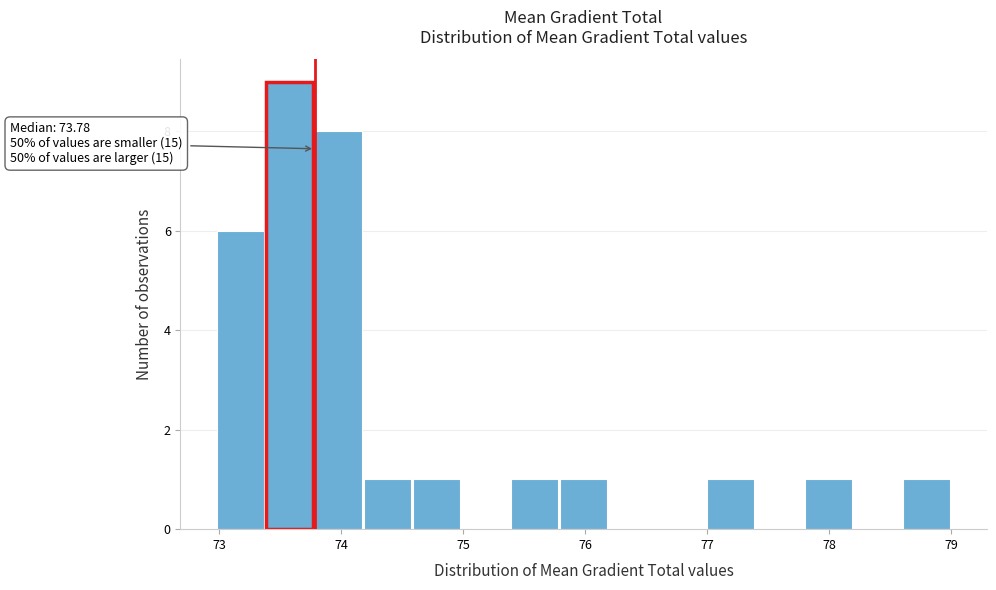

Over which range of the x-axis is the bar tallest?

73.4 to 73.8